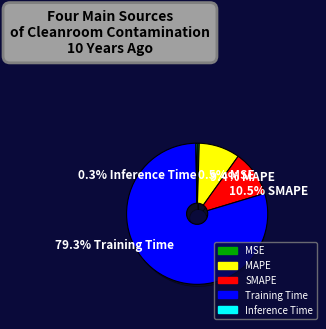

What is the largest slice in the pie chart?

Training Time